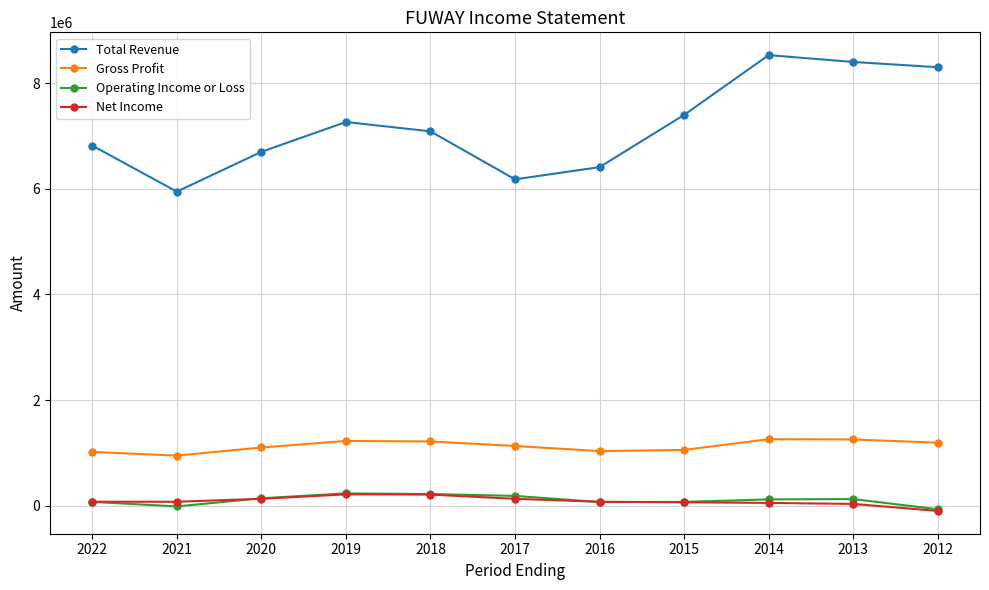

True or false: Operating Income or Loss and Gross Profit cross at least once.

False